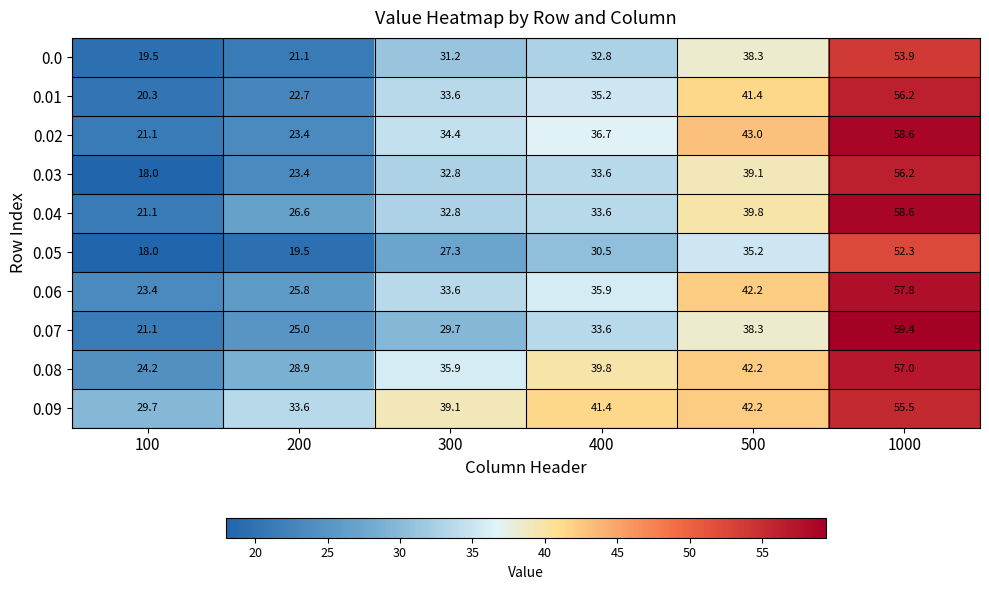

Rank the categories by 0.07 value from highest to lowest.

1000, 500, 400, 300, 200, 100